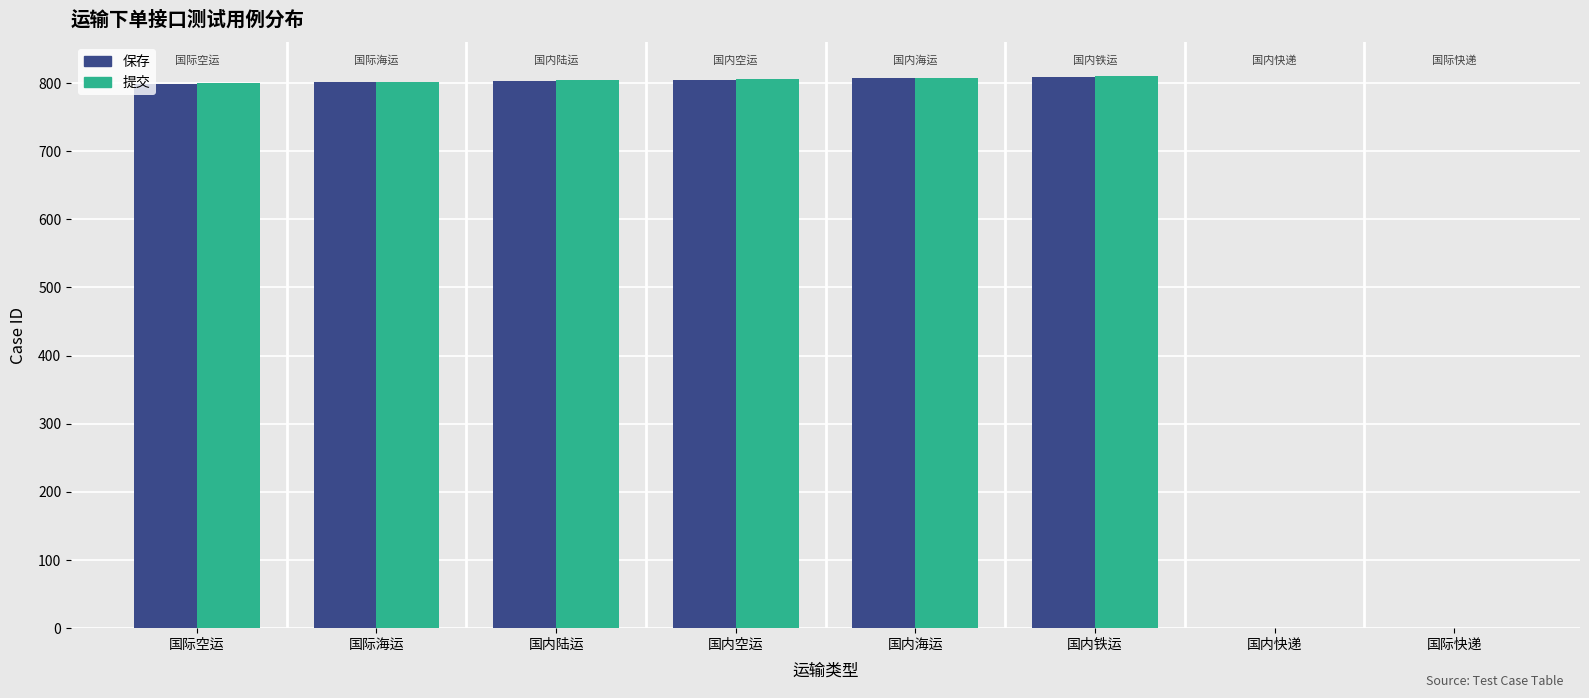

What is the total value across all series at 国内陆运?

1607